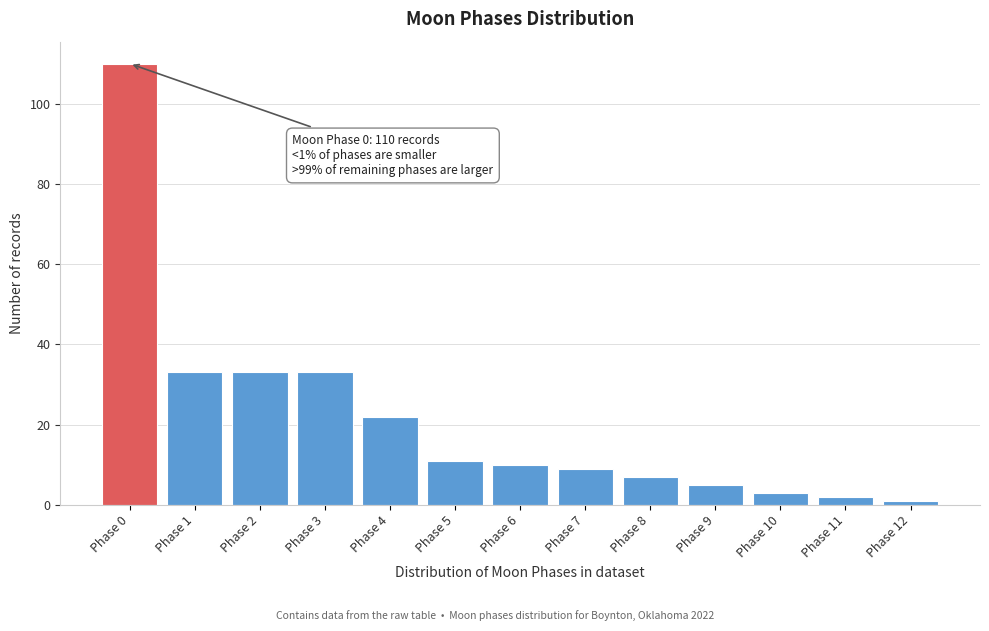

Reading left to right, transcribe all the data shown in this chart.

110	33	33	33	22	11	10	9	7	5	3	2	1